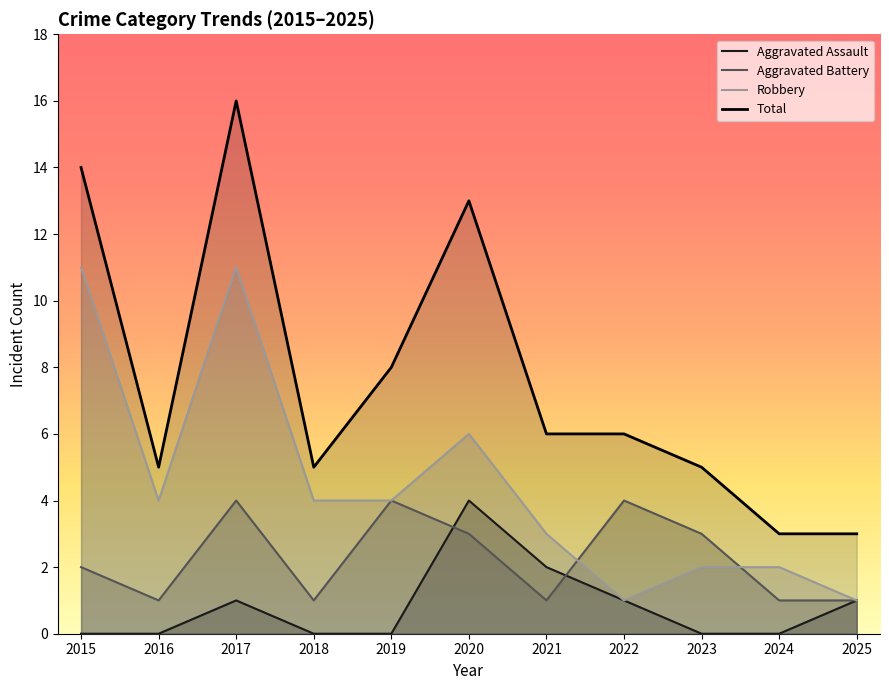

Does the chart display data point markers on the line(s)?

No